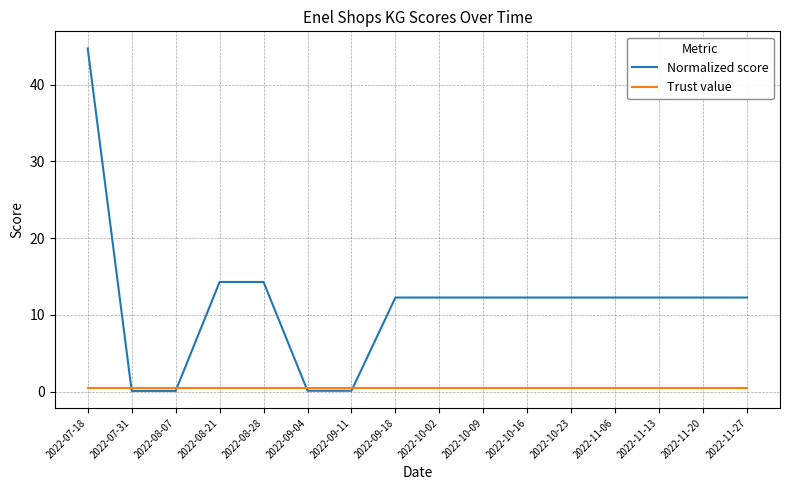

The value of Trust value at 2022-10-23 is 0.5. True or false?

True